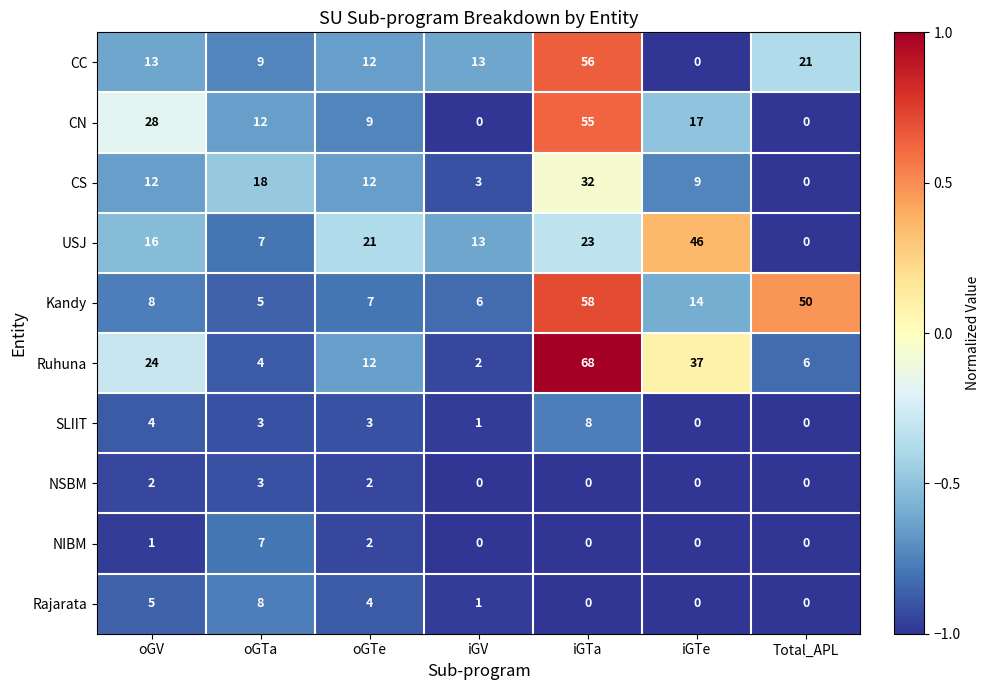

What is the difference between the CC values at iGV and Total_APL?

8